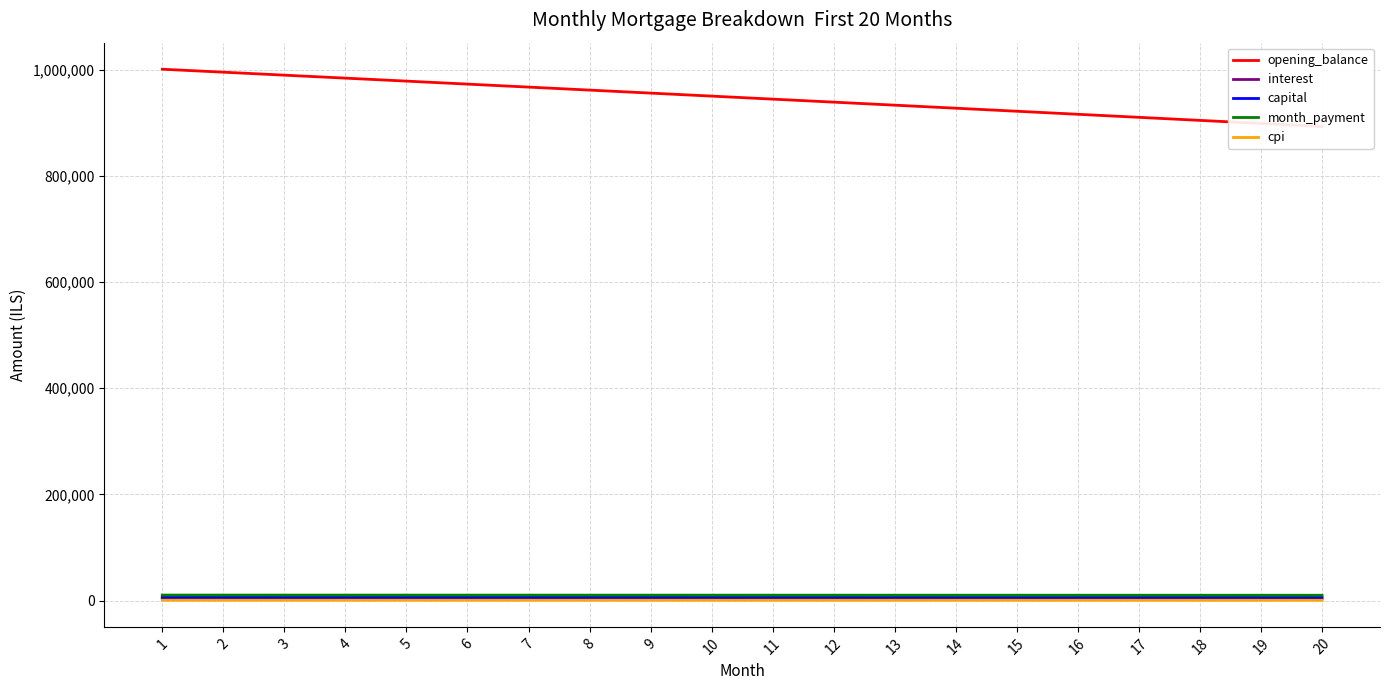

True or false: capital has more than 2 interior local peaks.

False